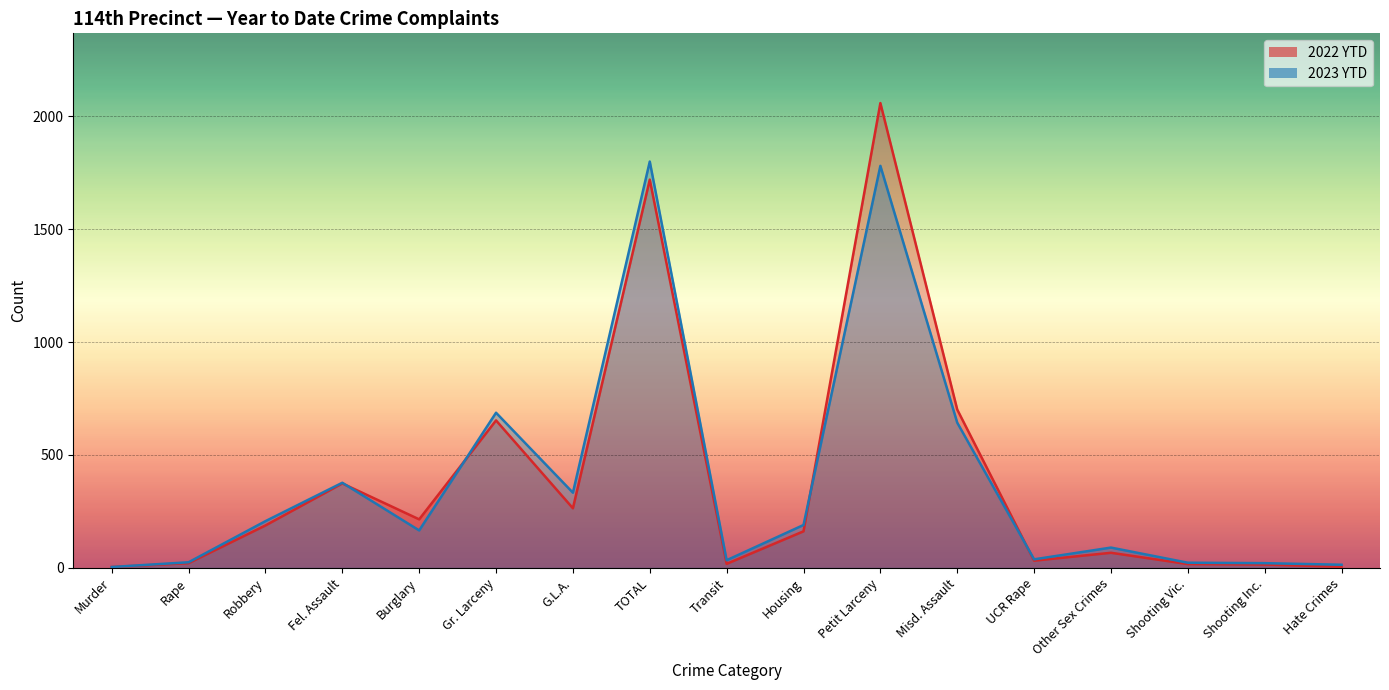

What position from the left is UCR Rape?

13